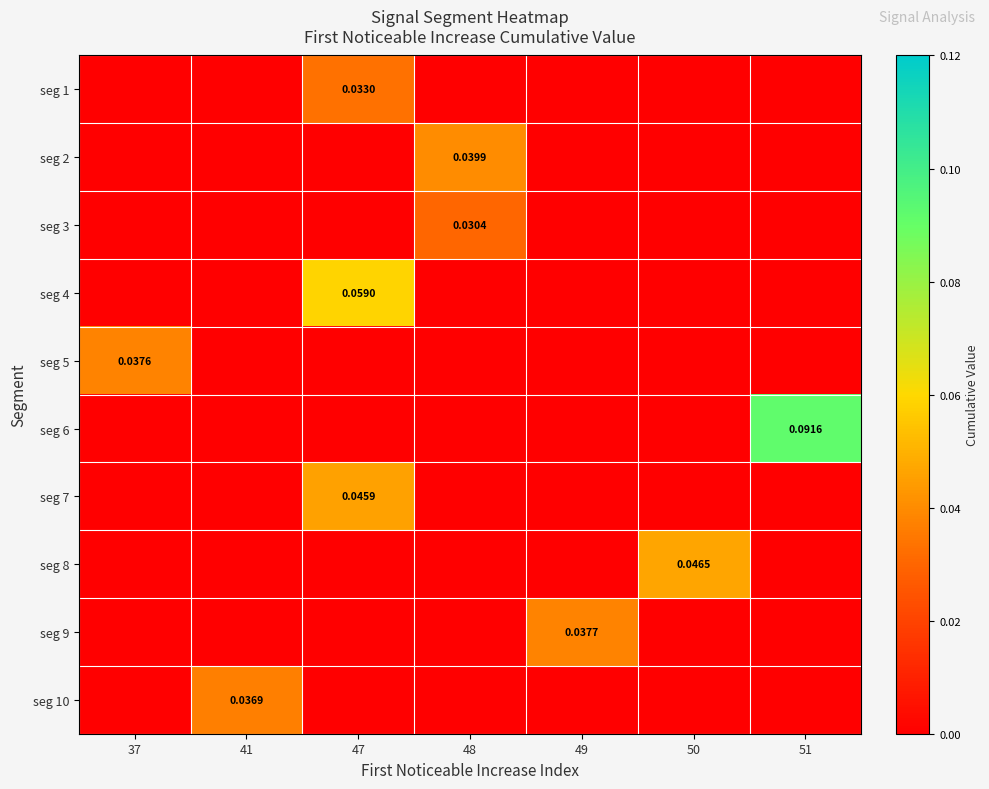

Reading left to right, what are all the values shown in this chart?

row_0: 0.0	0.0	0.0	0.0	0.0	0.0	0.0
row_1: 0.0	0.0	0.0	0.0	0.0	0.0	0.0
row_2: 0.0	0.0	0.0	0.0	0.0	0.0	0.0
row_3: 0.0	0.0	0.1	0.0	0.0	0.0	0.0
row_4: 0.0	0.0	0.0	0.0	0.0	0.0	0.0
row_5: 0.0	0.0	0.0	0.0	0.0	0.0	0.1
row_6: 0.0	0.0	0.0	0.0	0.0	0.0	0.0
row_7: 0.0	0.0	0.0	0.0	0.0	0.0	0.0
row_8: 0.0	0.0	0.0	0.0	0.0	0.0	0.0
row_9: 0.0	0.0	0.0	0.0	0.0	0.0	0.0